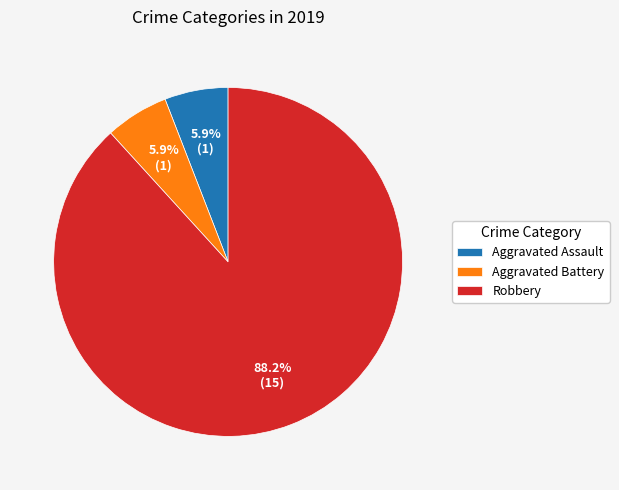

Which slice represents more than half of the pie?

Robbery